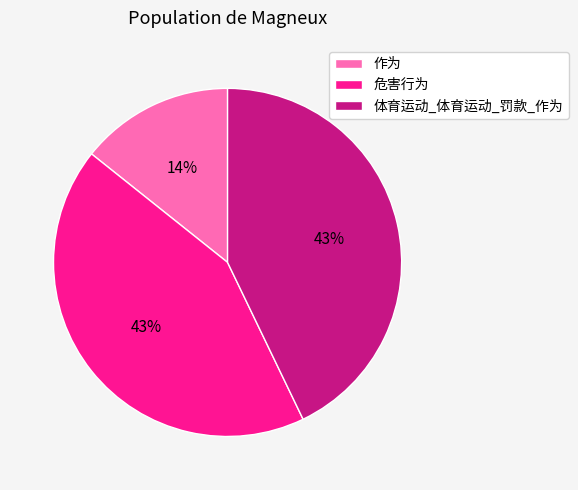

Combined, do 体育运动_体育运动_罚款_作为 and 作为 account for over 50%?

Yes